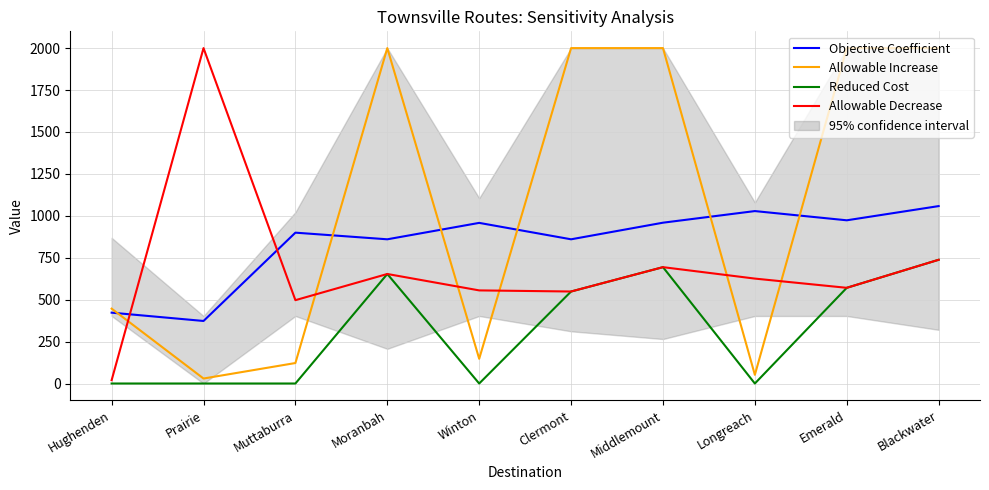

In Allowable Increase, how many points are higher than both neighbors (excluding endpoints)?

1